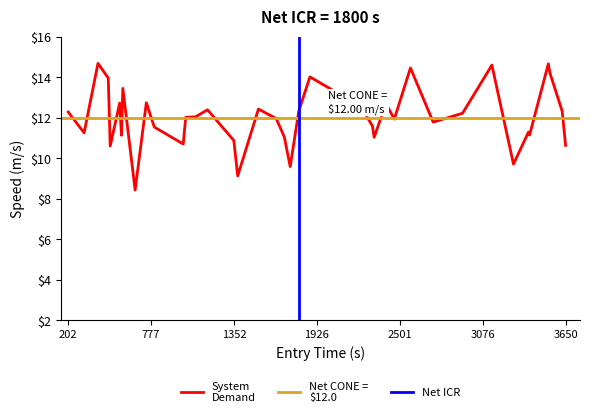

How many categories are shown in the chart?

40